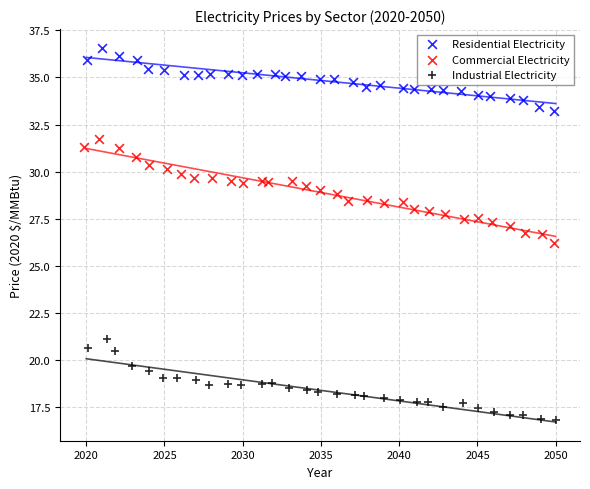

Which series has the largest Y range (max minus min)?

Commercial Electricity